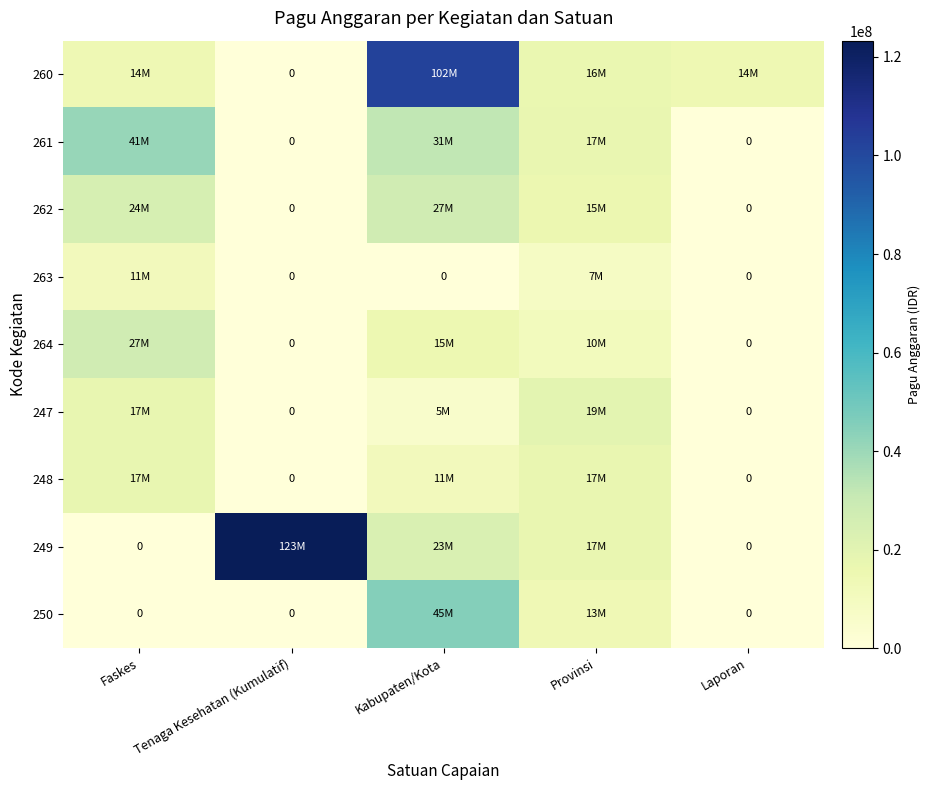

Where is 264 nearest to the value 13647000?

Kabupaten/Kota